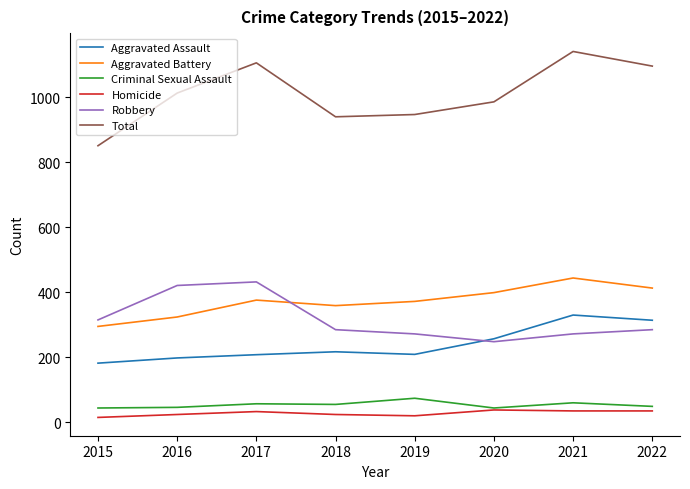

How many values in the Aggravated Battery series are below 376?

4